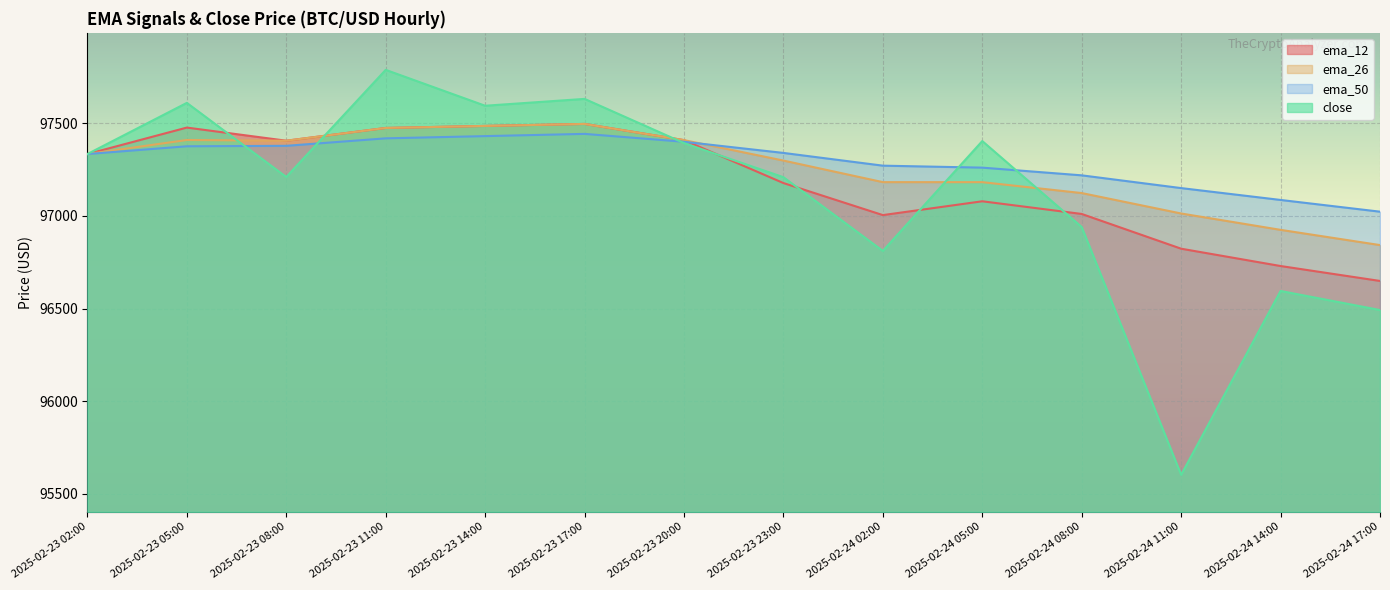

At which label does close reach its minimum?

2025-02-24 11:00